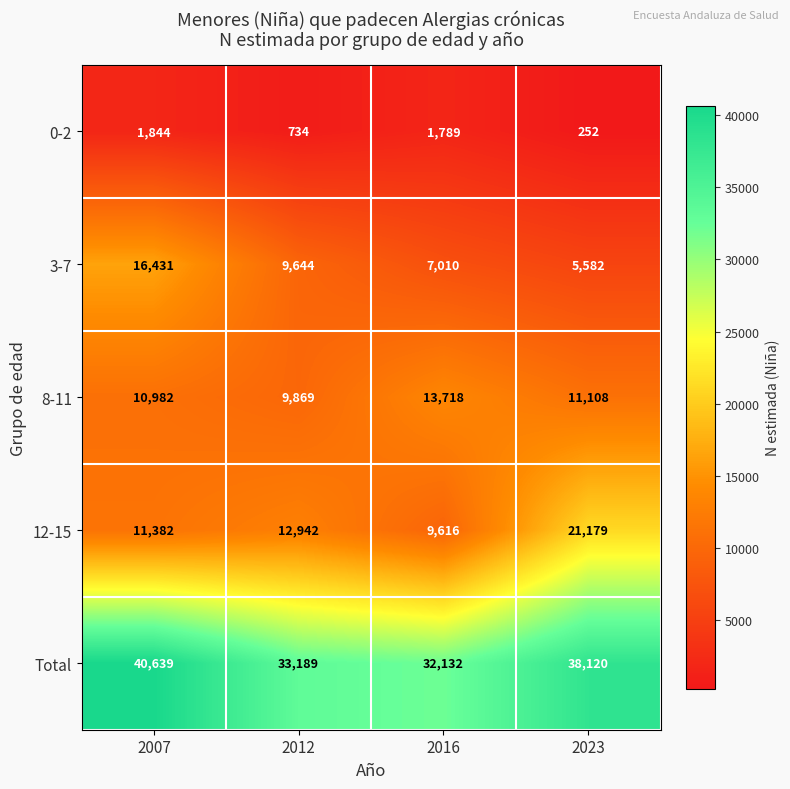

Between 2012 and 2016, which series saw the biggest shift?

8-11